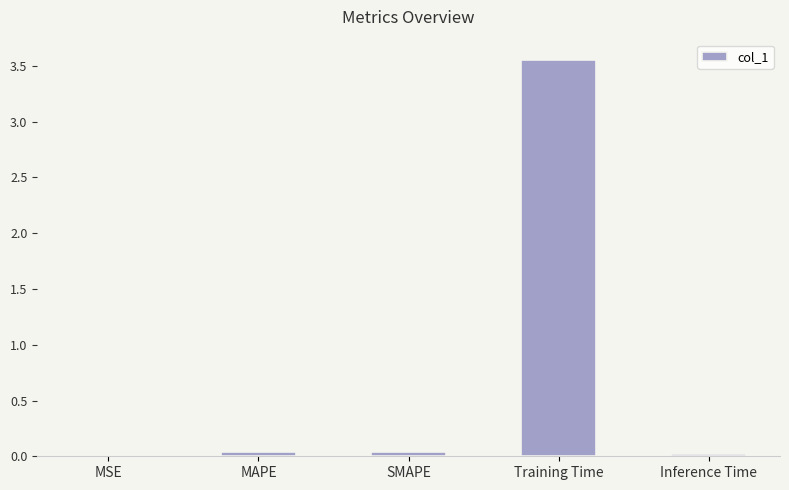

What is the sum of all values?

3.7